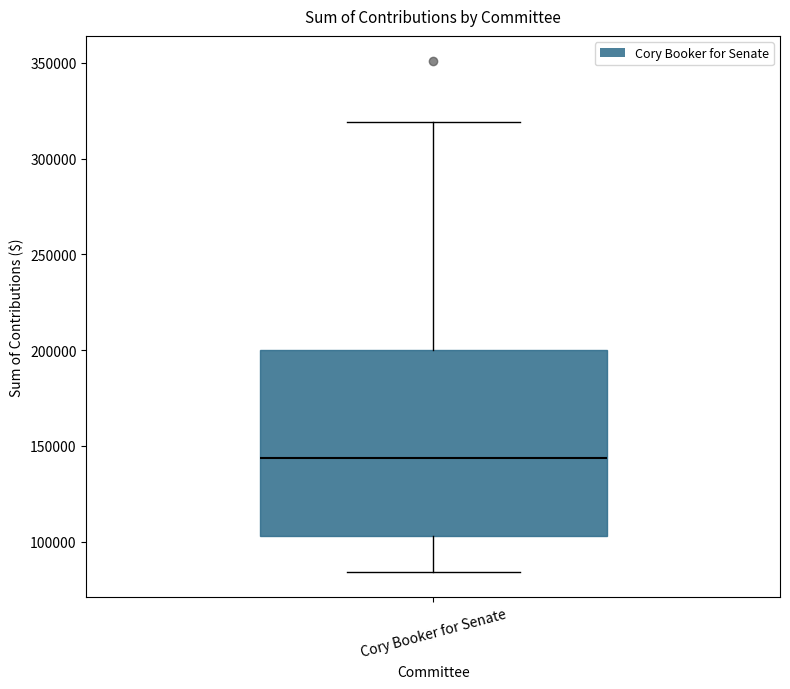

Read this box plot against the y-axis: the position of the median line, the range covered by the box, and the ends of both whiskers. The values are not printed on the chart, so give them approximately, as read against the axis.

median 145000, box 105000 to 200000, whiskers 85000 to 320000